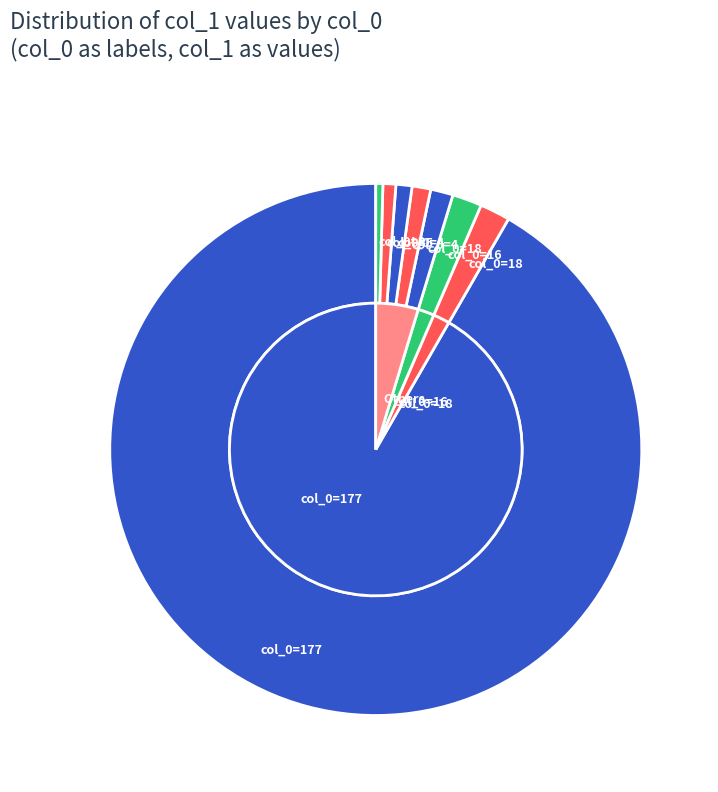

Which slice is the smallest?

5